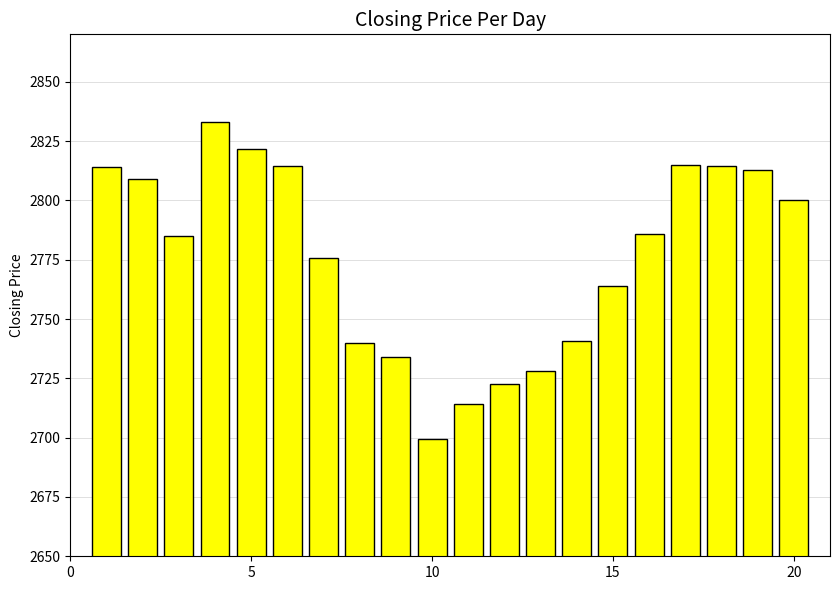

What is the value of the 12th bar from the left?

2722.5